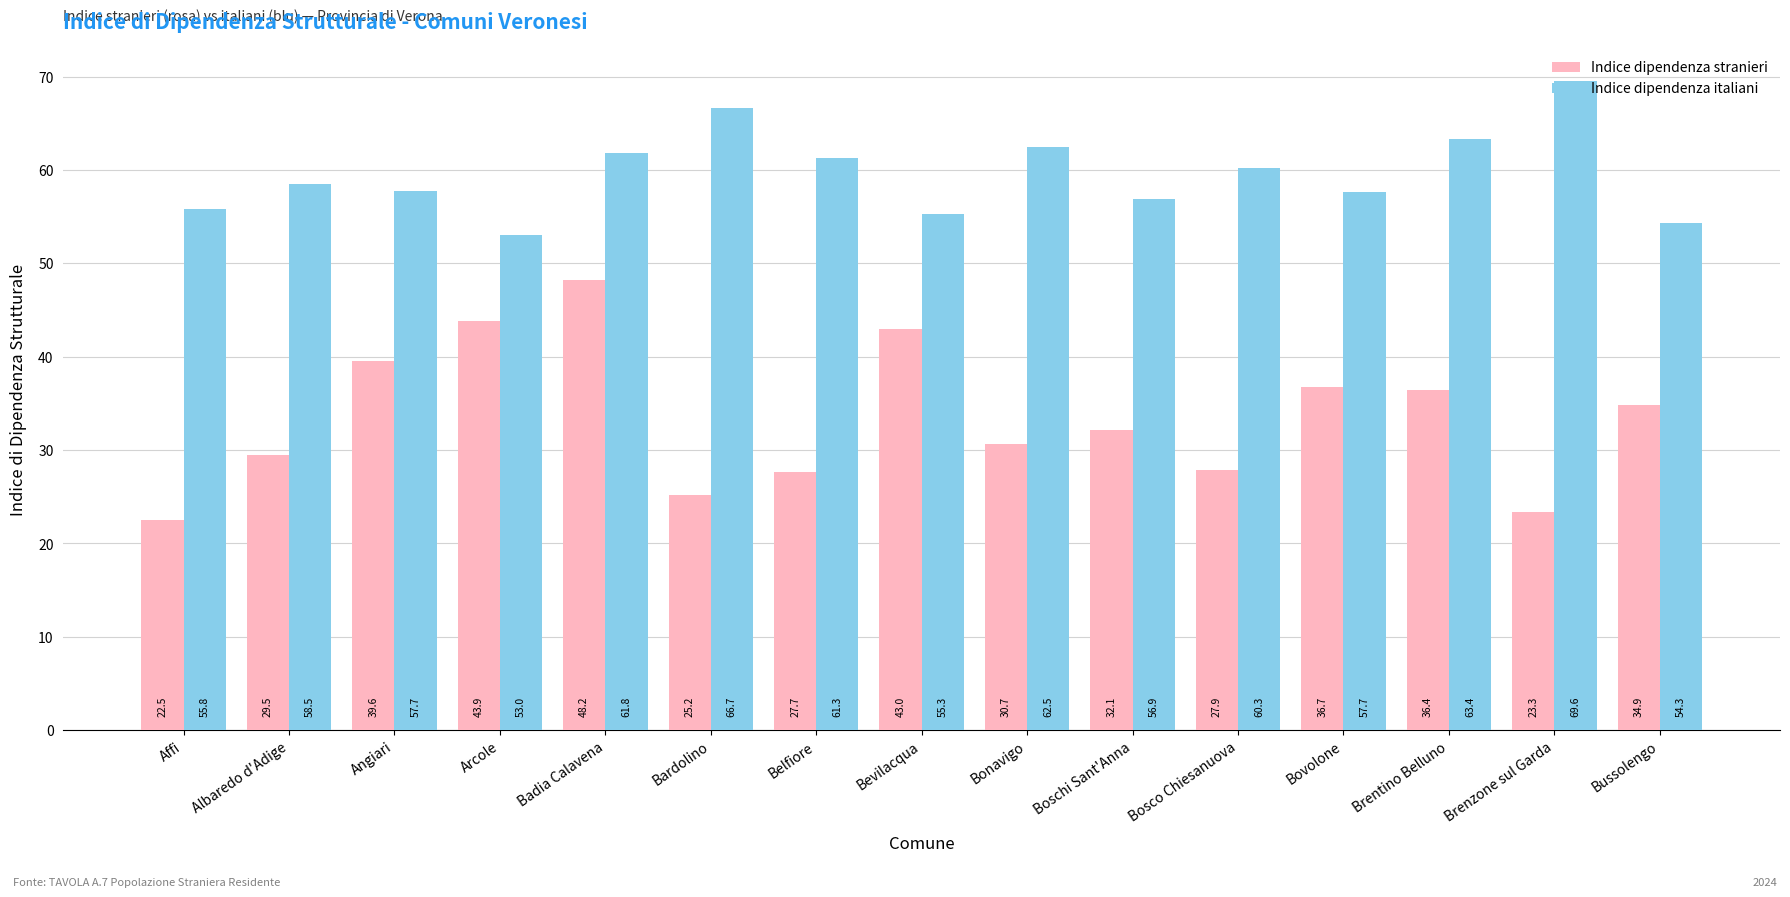

Which label corresponds to the smallest value in the chart?

Affi